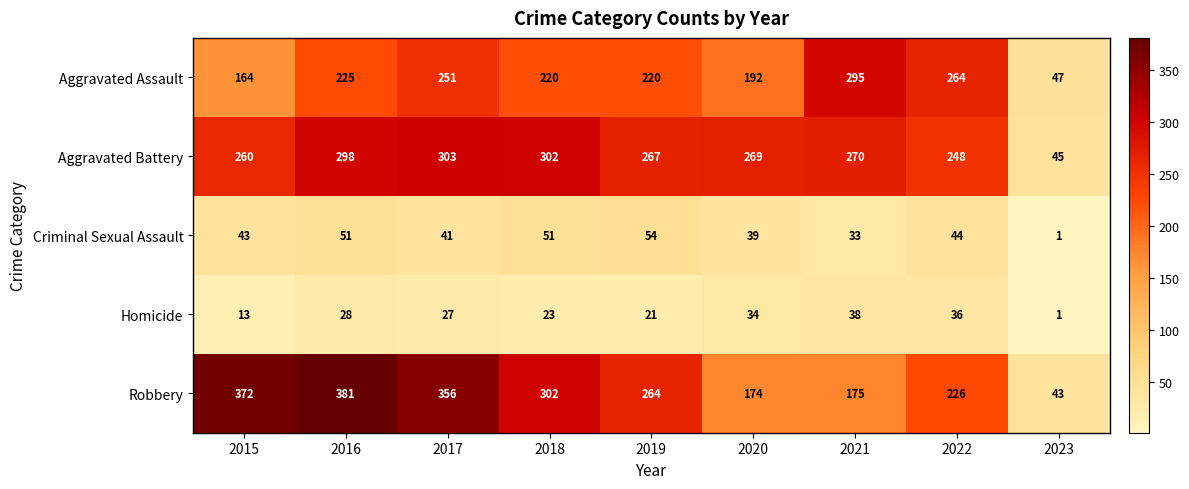

What is the average value of the Criminal Sexual Assault series?

40